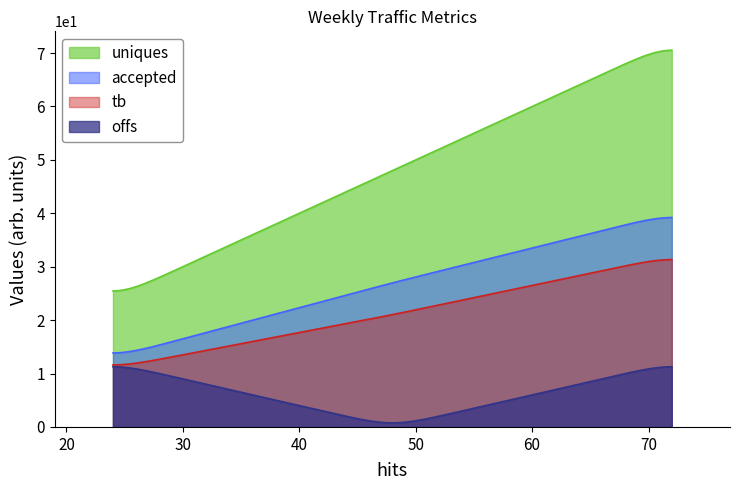

Which series has the largest range (max minus min)?

uniques